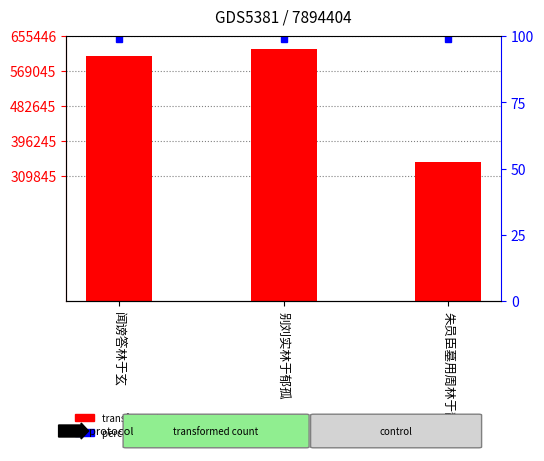

Are the bars grouped side by side (vs. stacked)?

No